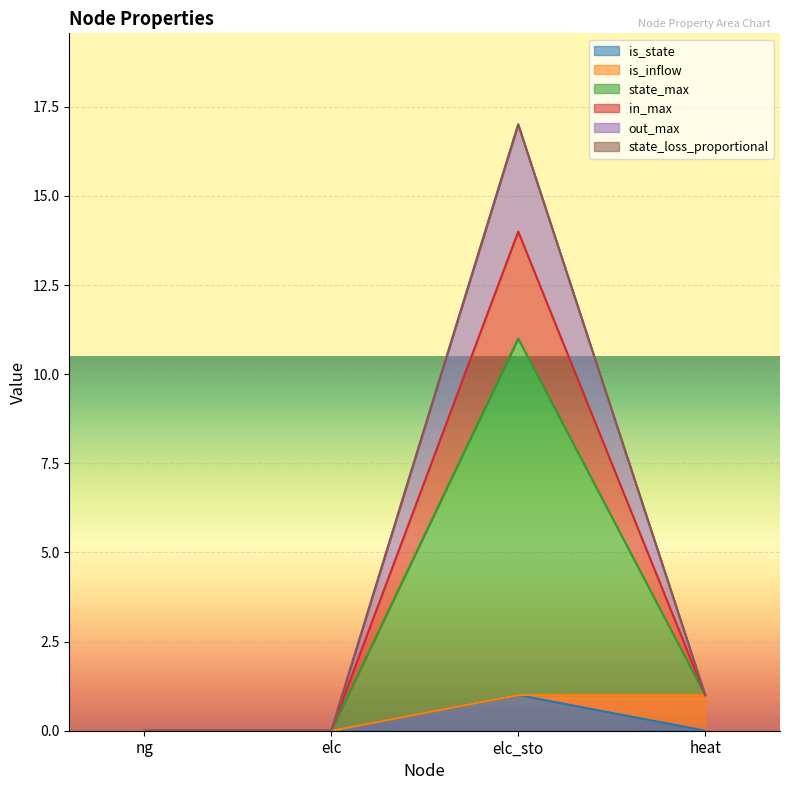

Rank the categories by state_loss_proportional value from highest to lowest.

elc_sto, heat, ng, elc